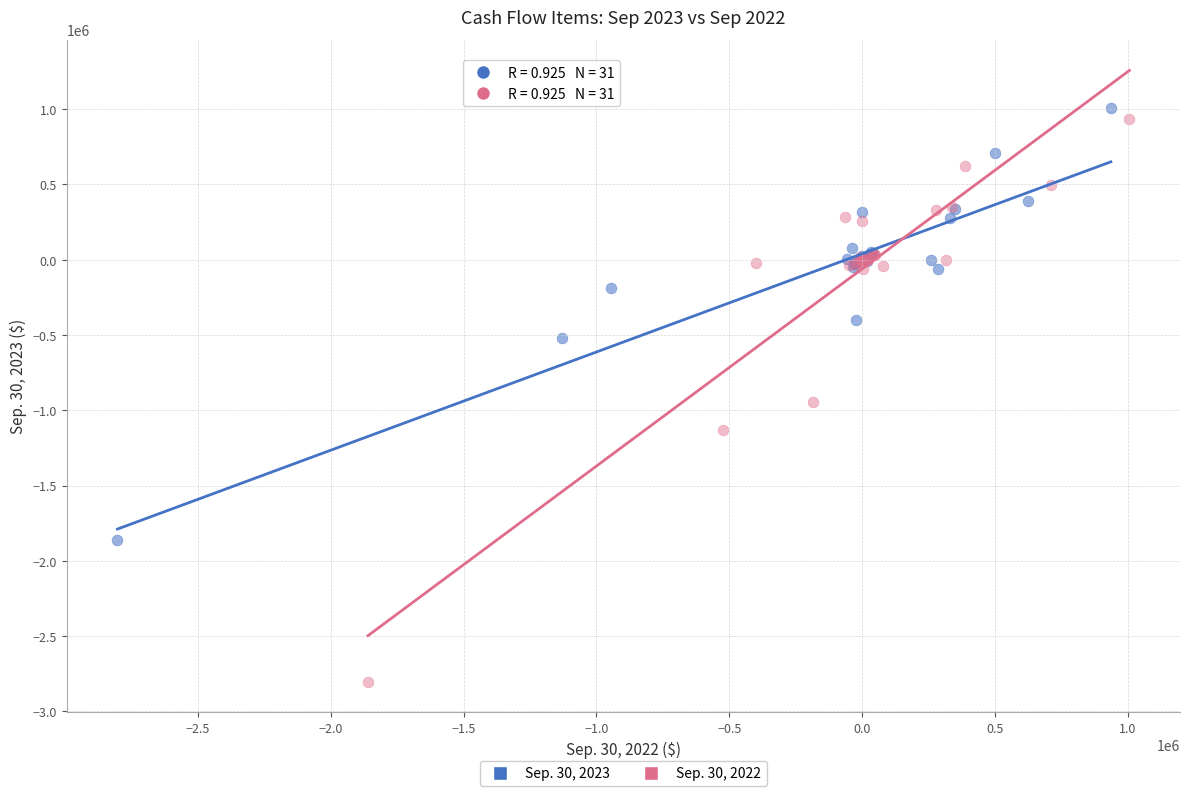

Which series contains the lowest Y value?

Sep. 30, 2022